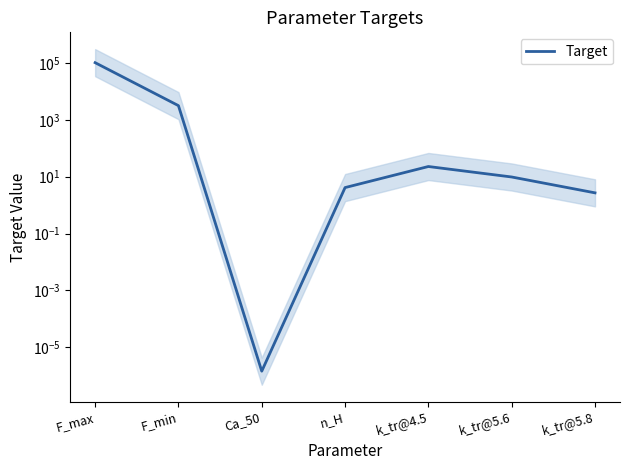

Rank the categories by value from lowest to highest.

Ca_50, k_tr@5.8, n_H, k_tr@5.6, k_tr@4.5, F_min, F_max